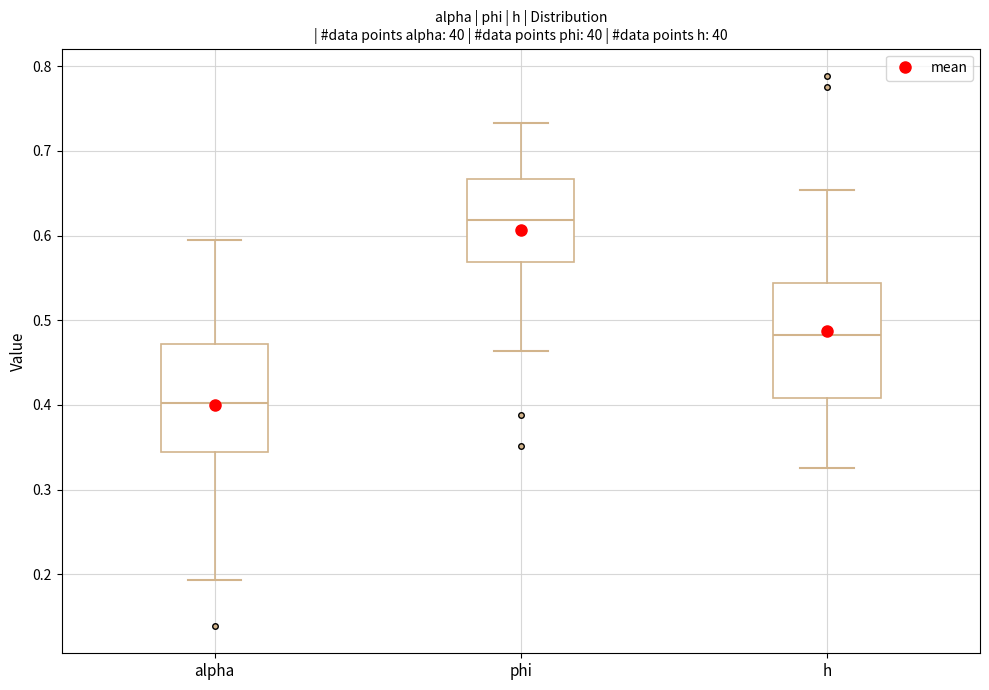

Reading left to right, transcribe this box plot: for each box, give where its median line is, the range the box spans, and where its two whiskers end, as read against the y-axis. The values are not printed on the chart, so give them approximately, as read against the axis.

alpha: median 0.40, box 0.34 to 0.47, whiskers 0.19 to 0.59
phi: median 0.62, box 0.57 to 0.67, whiskers 0.46 to 0.73
h: median 0.48, box 0.41 to 0.54, whiskers 0.33 to 0.65